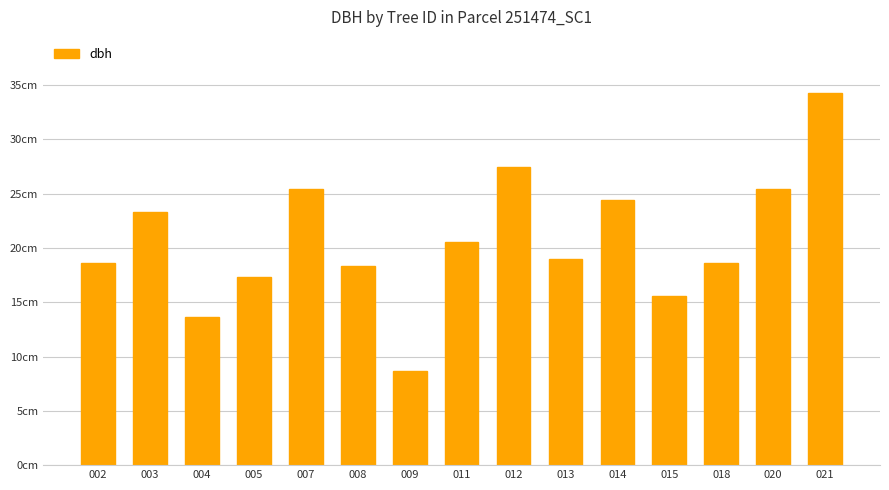

Which has a higher value, 008 or 002?

002